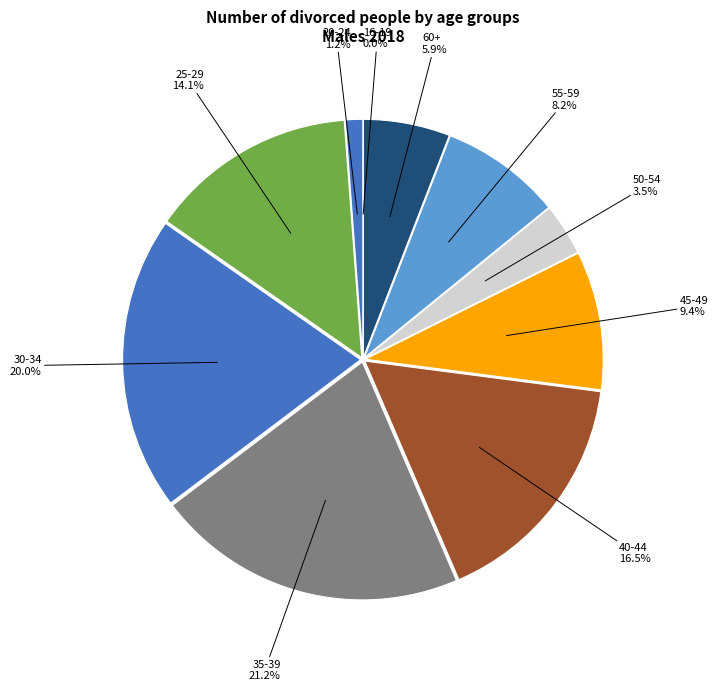

Count the number of slices in the pie.

10